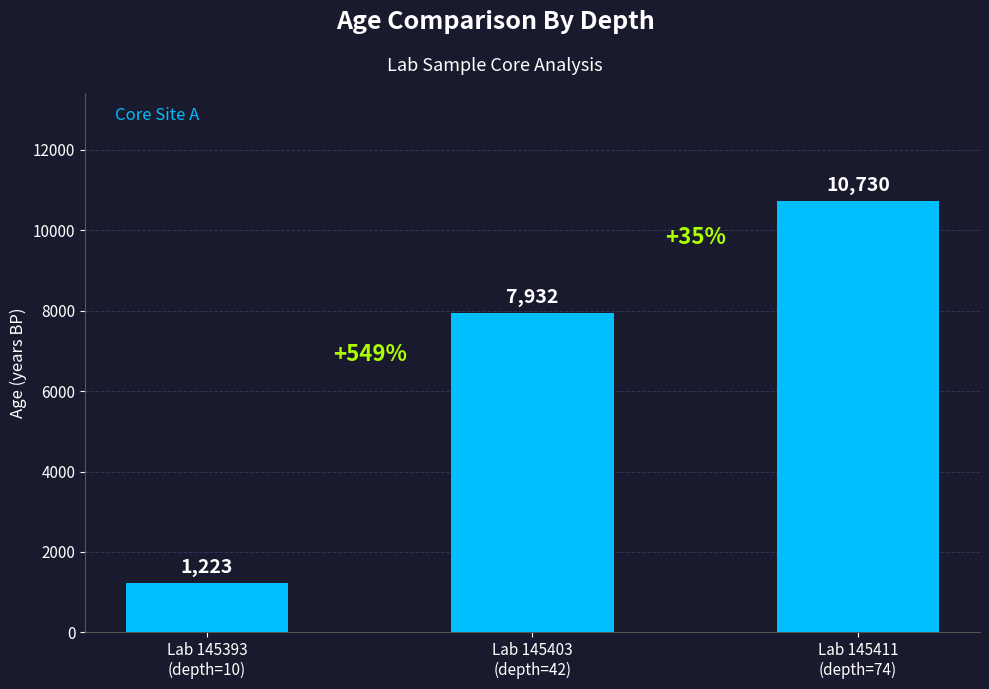

List the labels in order of value, largest first.

Lab 145411
(depth=74), Lab 145403
(depth=42), Lab 145393
(depth=10)